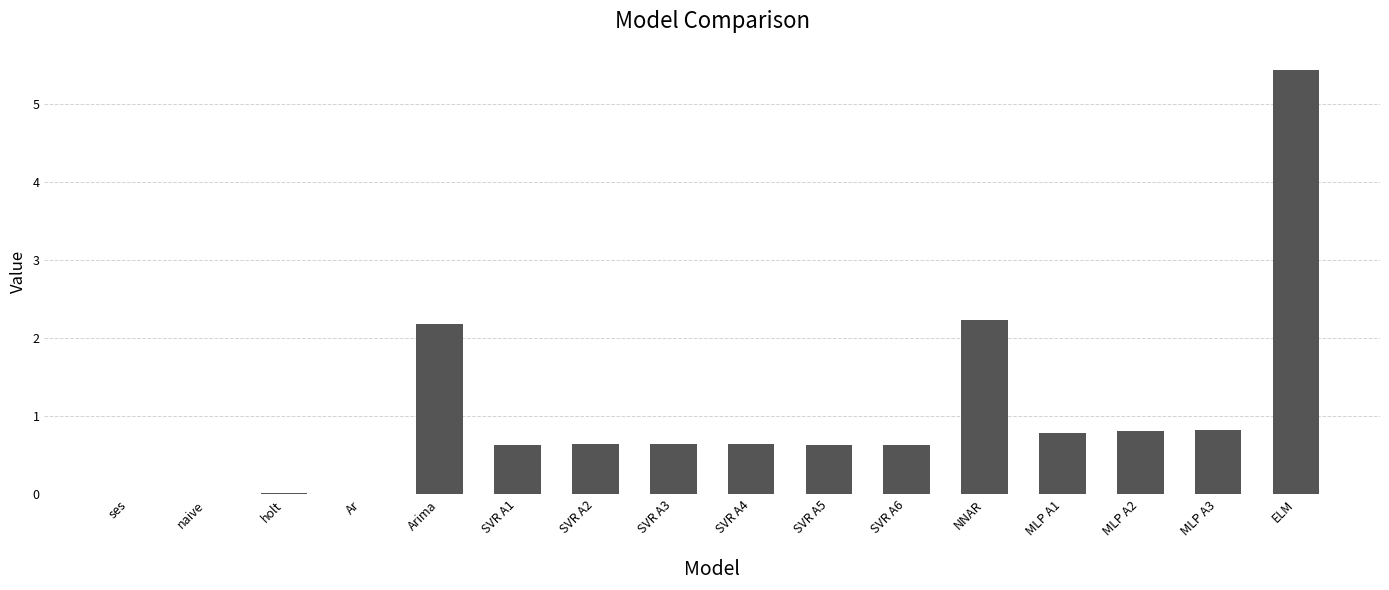

Is it true that the value at ELM is 5.4?

True